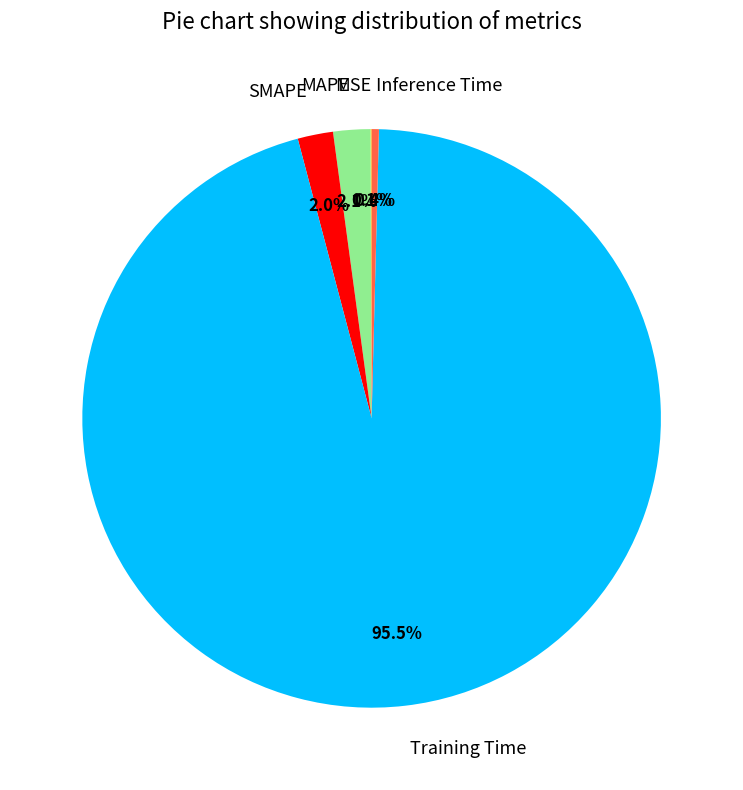

Is Training Time the majority of the pie?

Yes